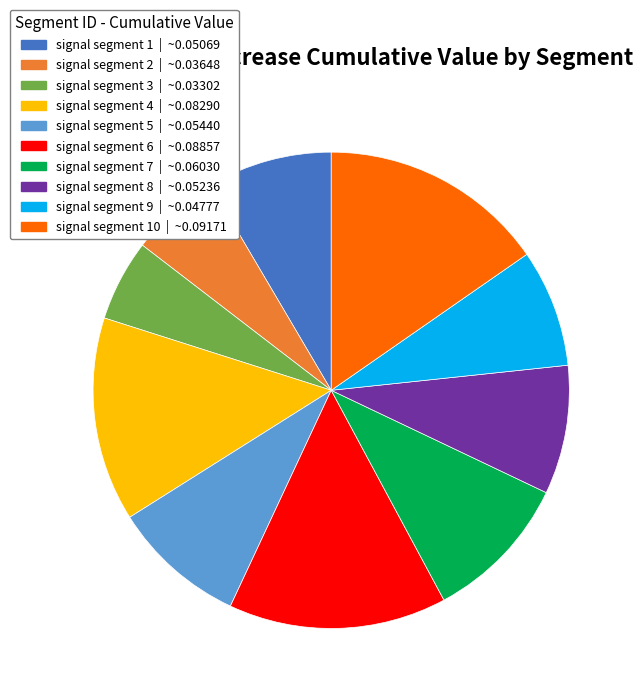

Is there any slice that represents more than half of the pie?

No